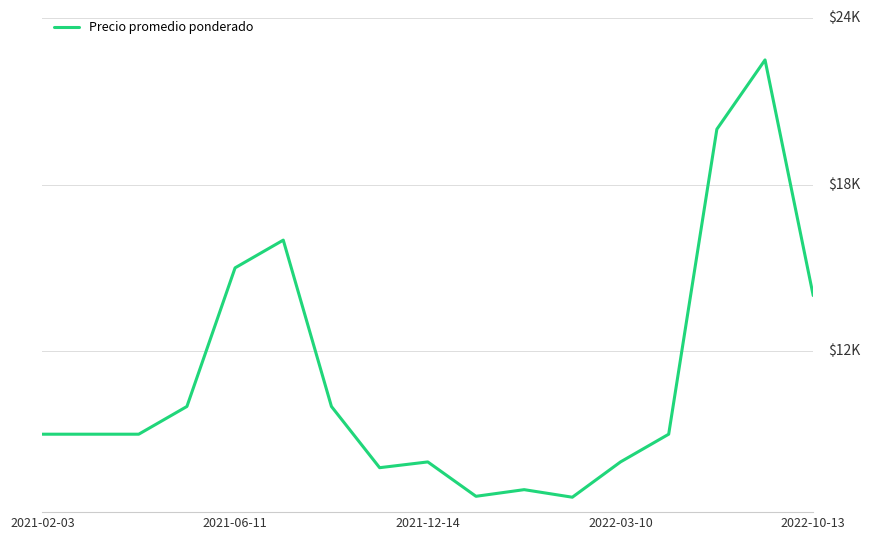

Is this an area chart (filled region under the line)?

No